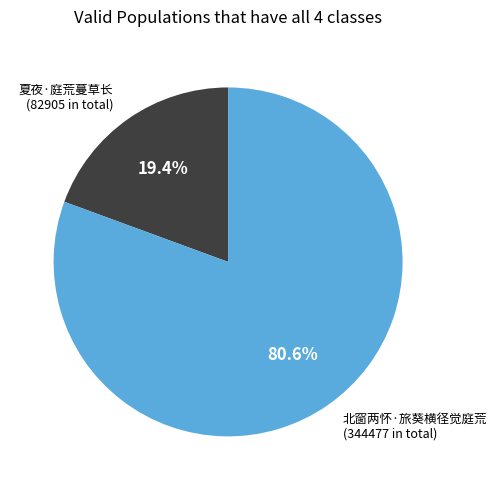

Does any single category account for the majority?

Yes